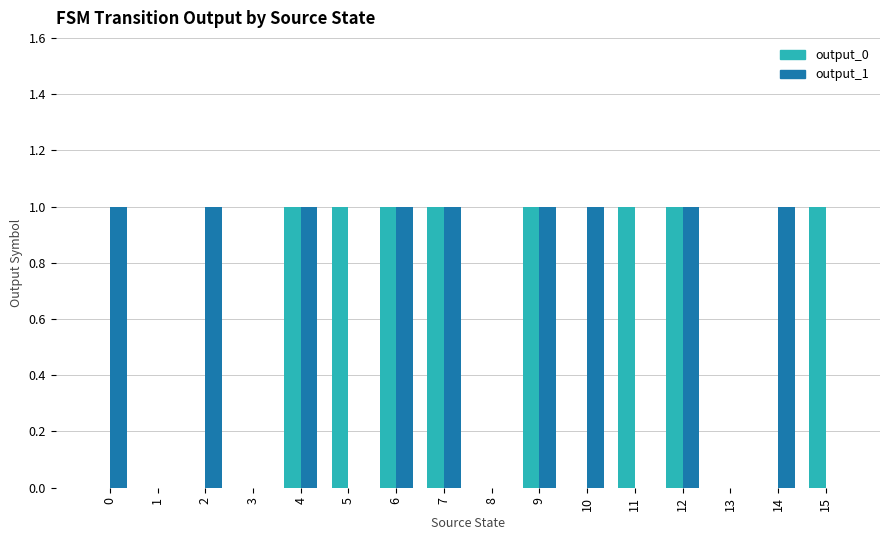

The output_0 series shows 0 at 3. True or false?

True